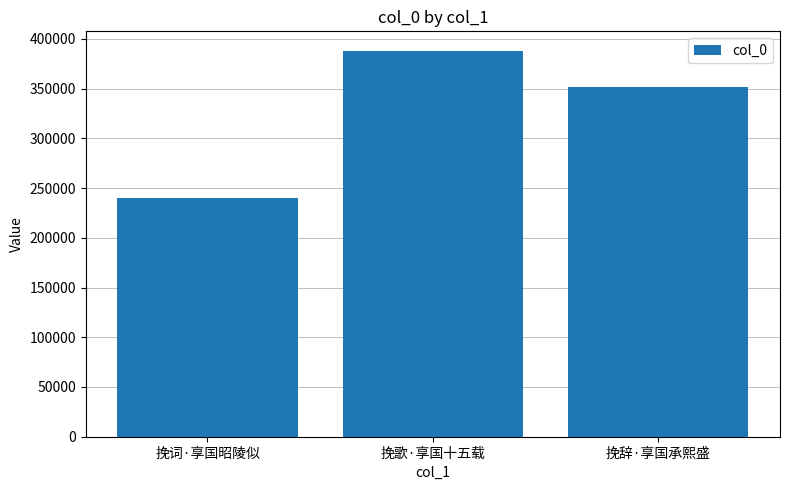

Where is the data nearest to the value 314090?

挽辞·享国承熙盛